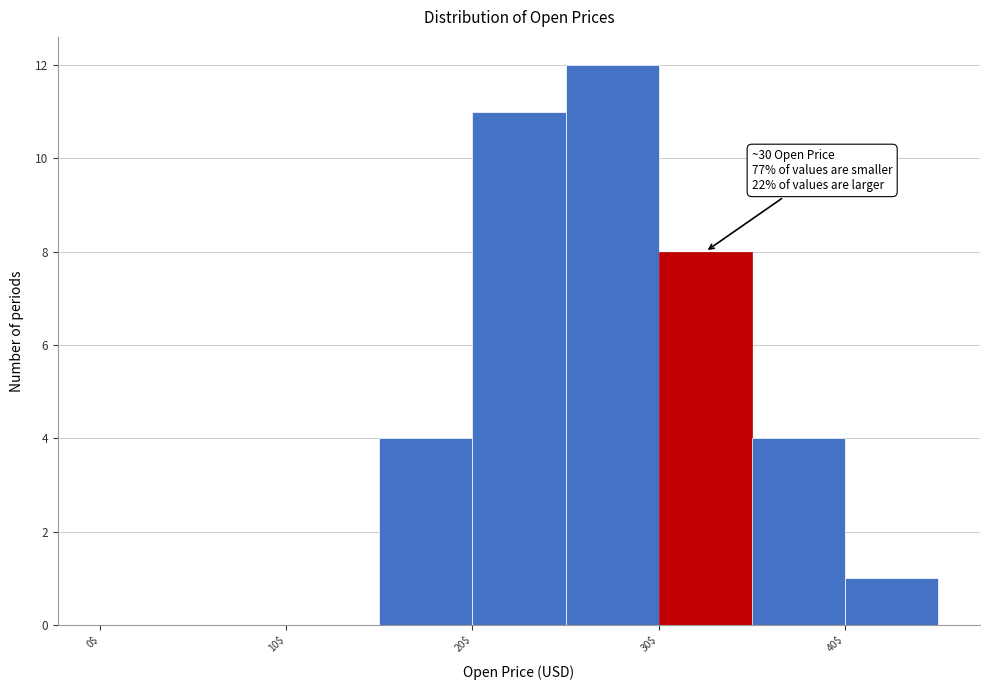

Over which range of the x-axis is the bar tallest?

25 to 30